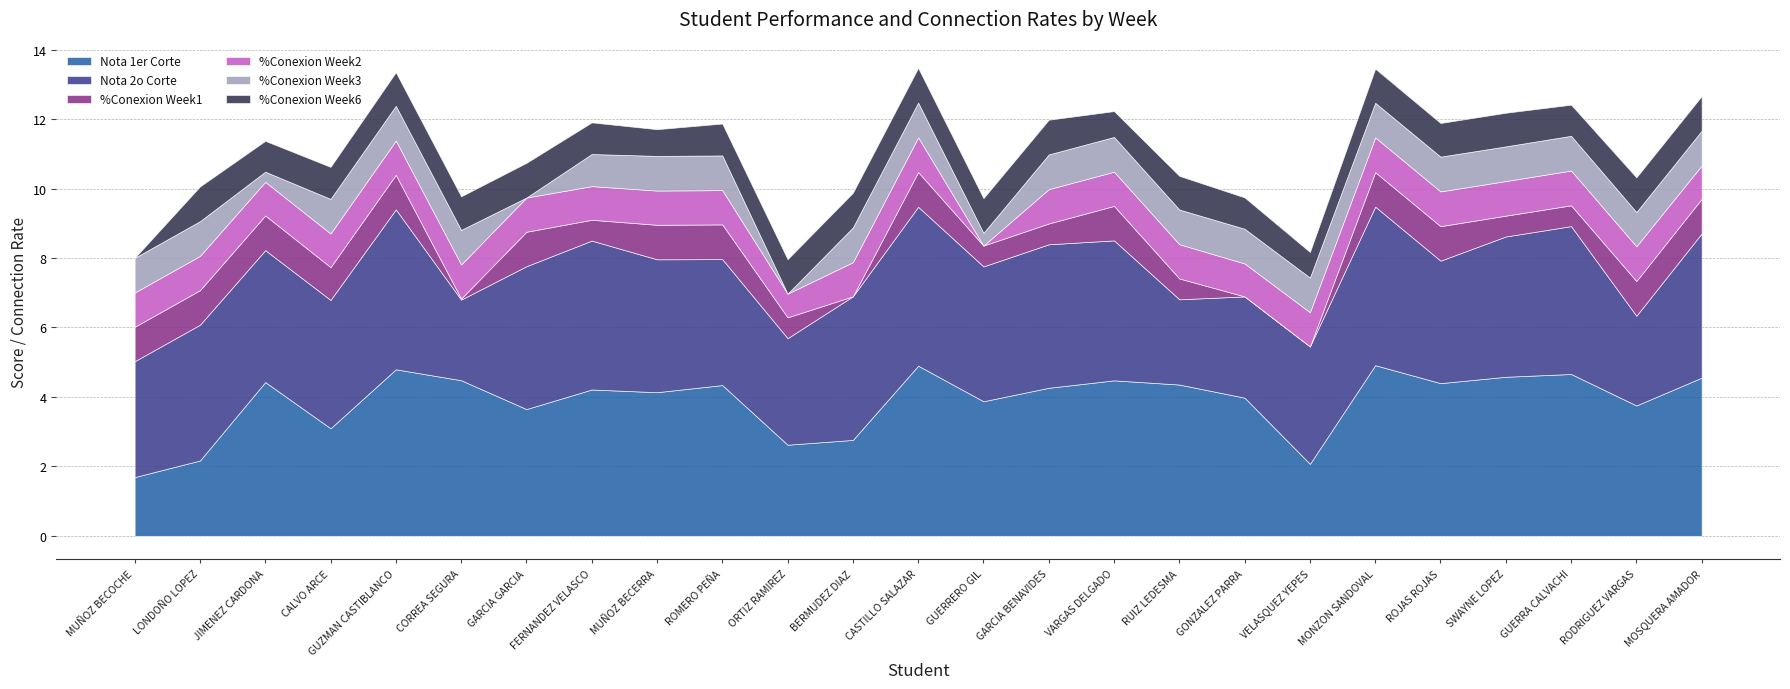

List the series in order of their peak value, lowest first.

%Conexion Week1, %Conexion Week6, %Conexion Week3, %Conexion Week2, Nota 2o Corte, Nota 1er Corte